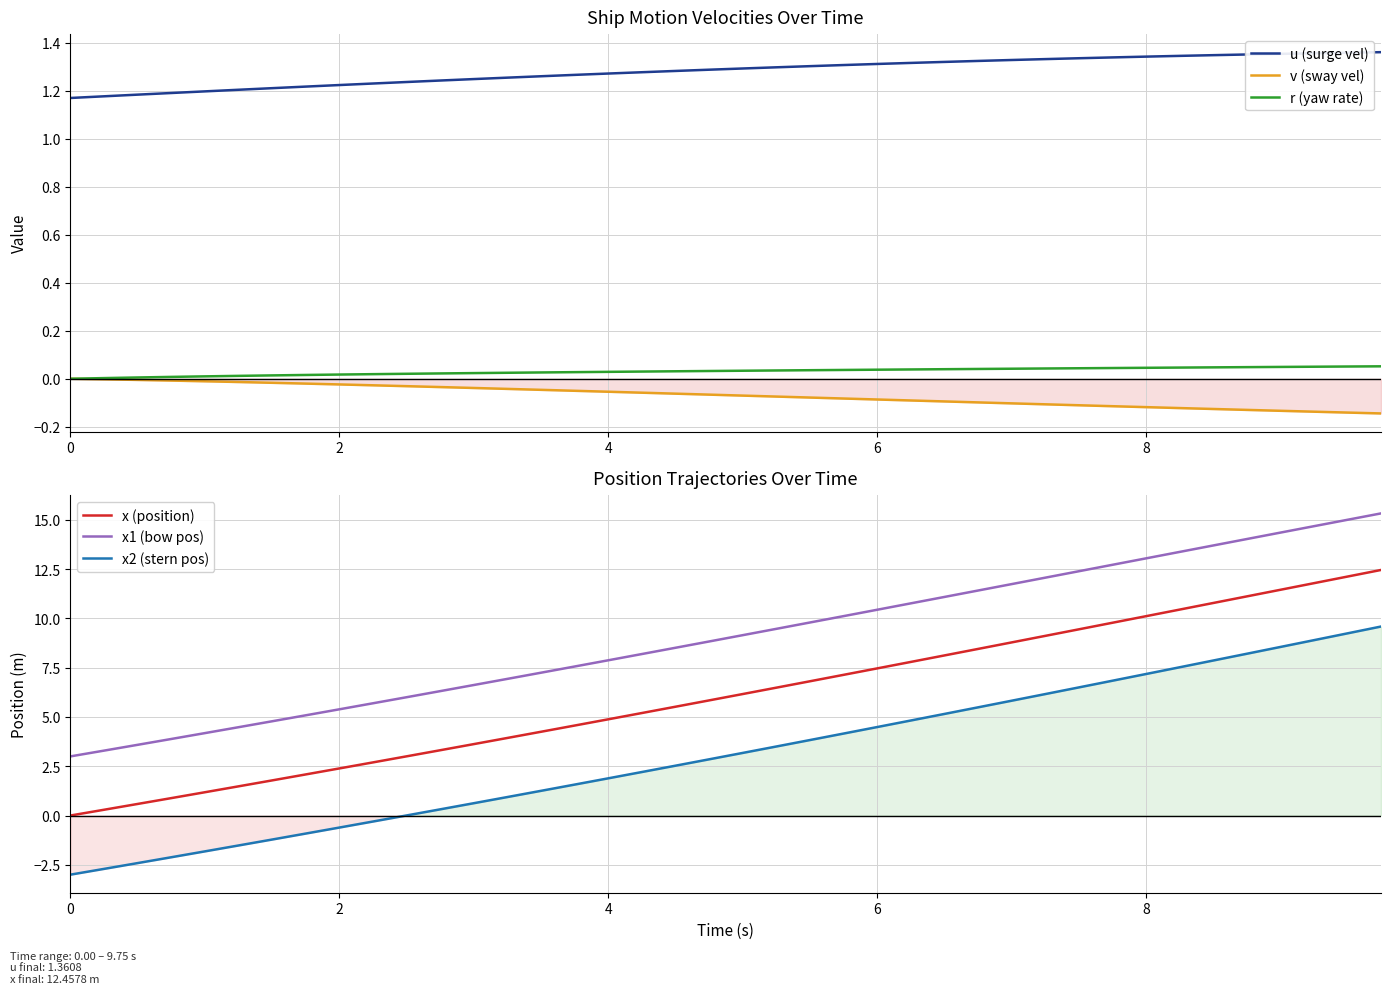

Rank the series by their maximum value, from lowest to highest.

v (sway vel), r (yaw rate), u (surge vel), x2 (stern pos), x (position), x1 (bow pos)